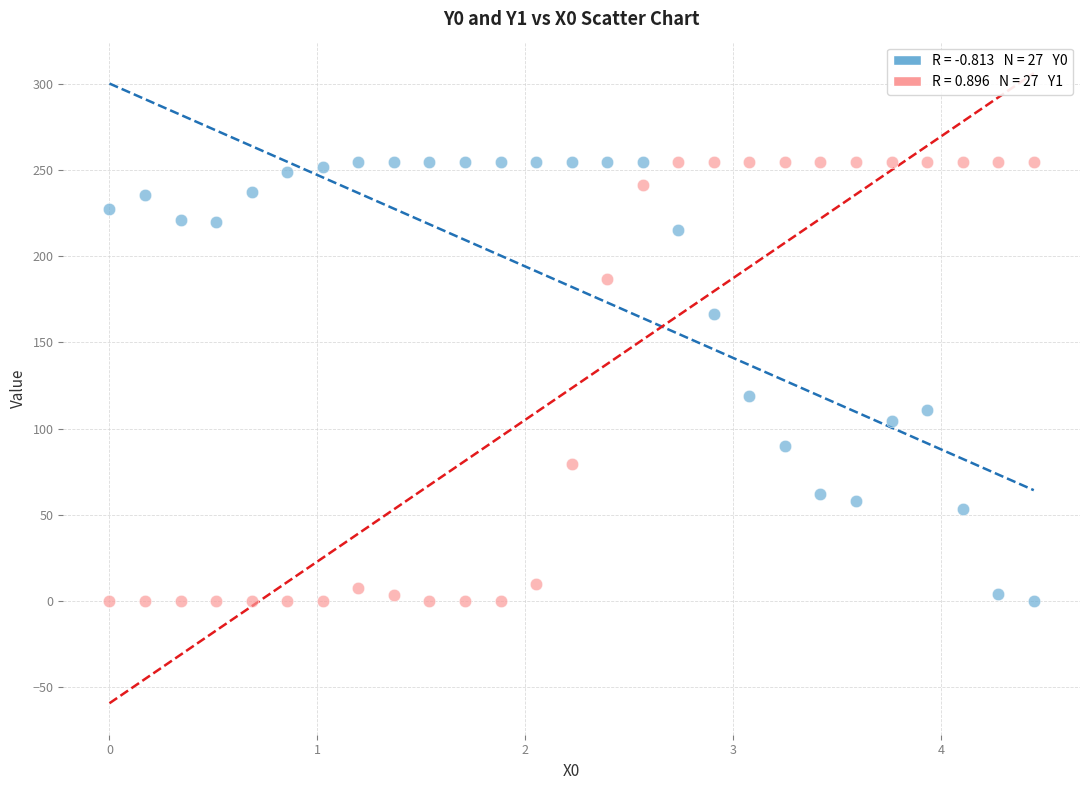

Across all series, what Y value is closest to 127?

119.1